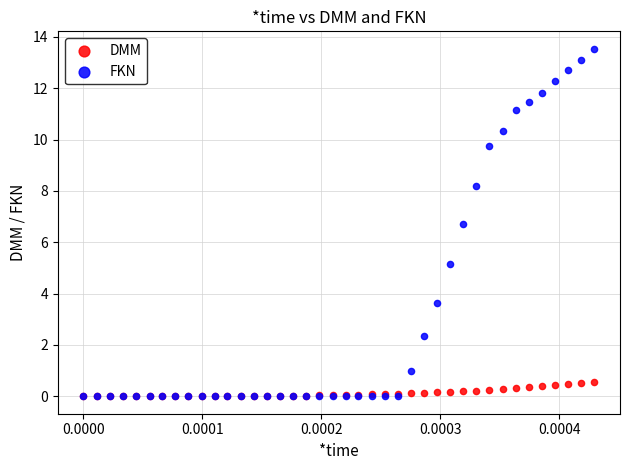

In the FKN series, what Y value is closest to 6?

6.7